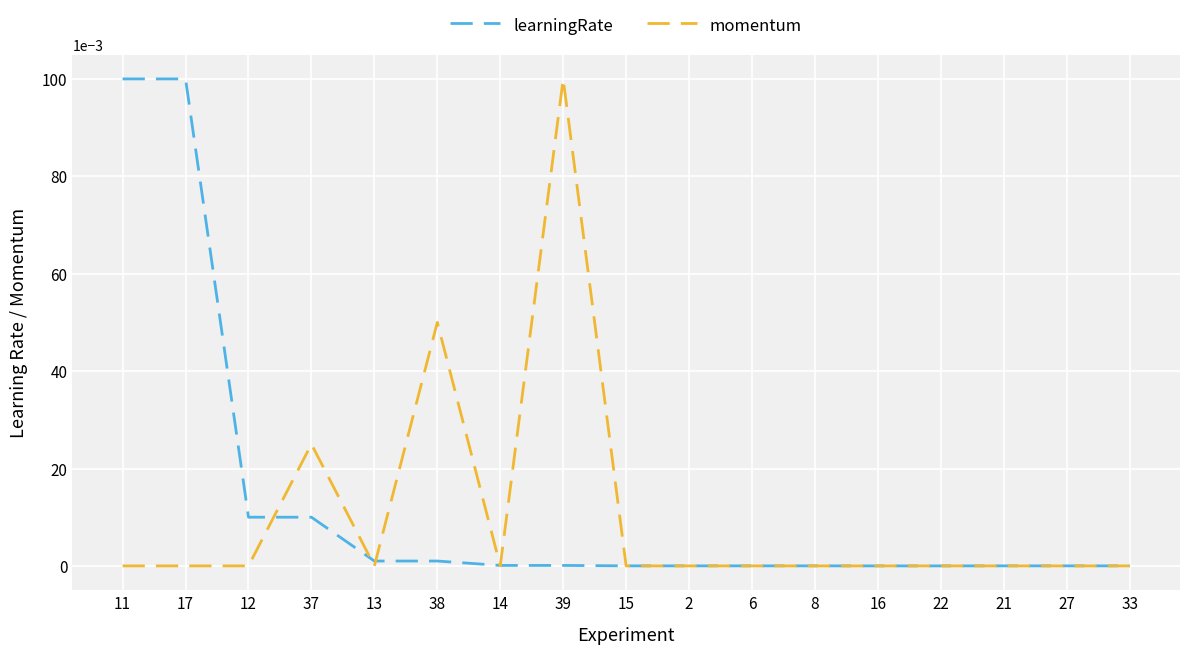

Does the chart have visible grid lines?

Yes